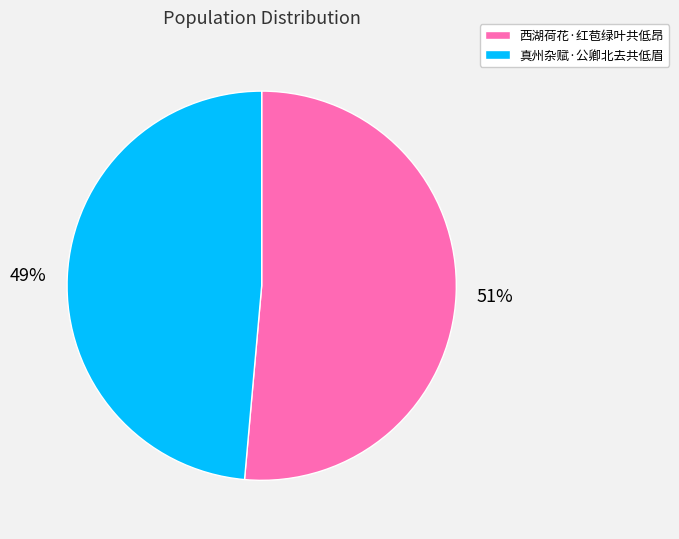

To the nearest percent, what is the average slice percentage?

50%